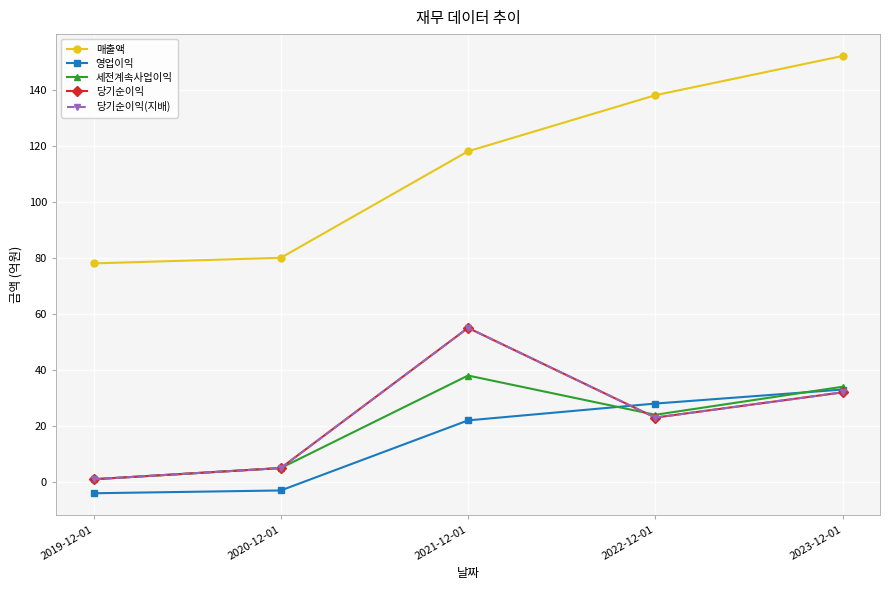

Is this an area chart (filled region under the line)?

No